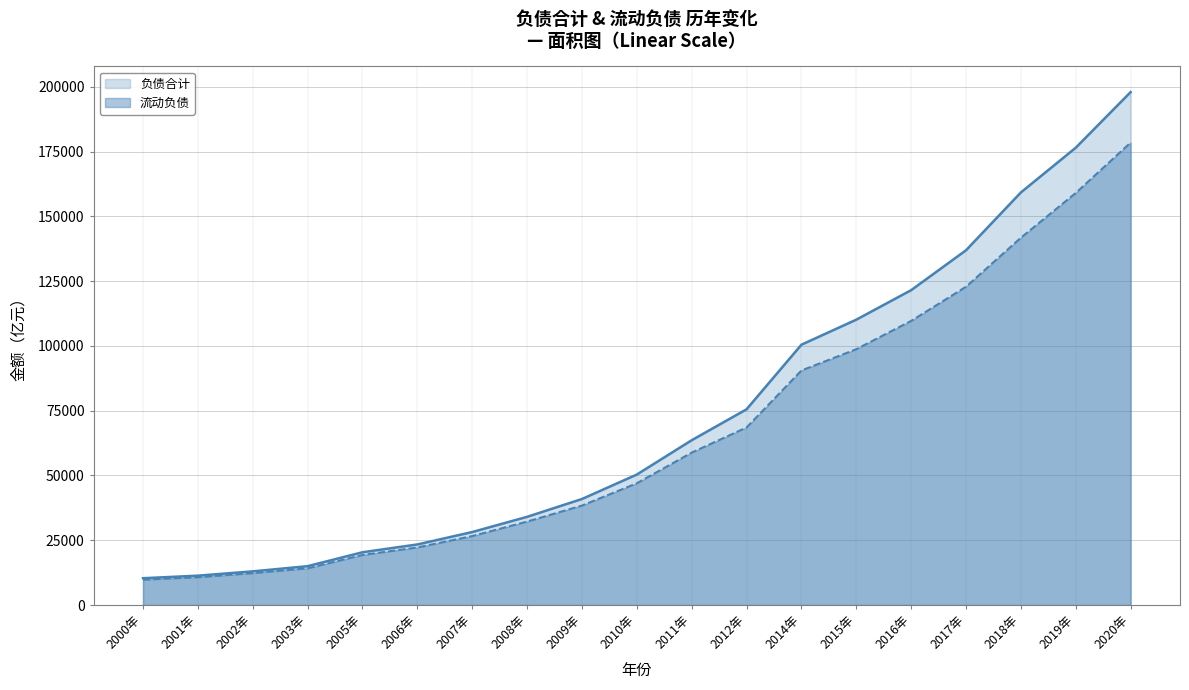

Which series has the largest total across all categories?

负债合计